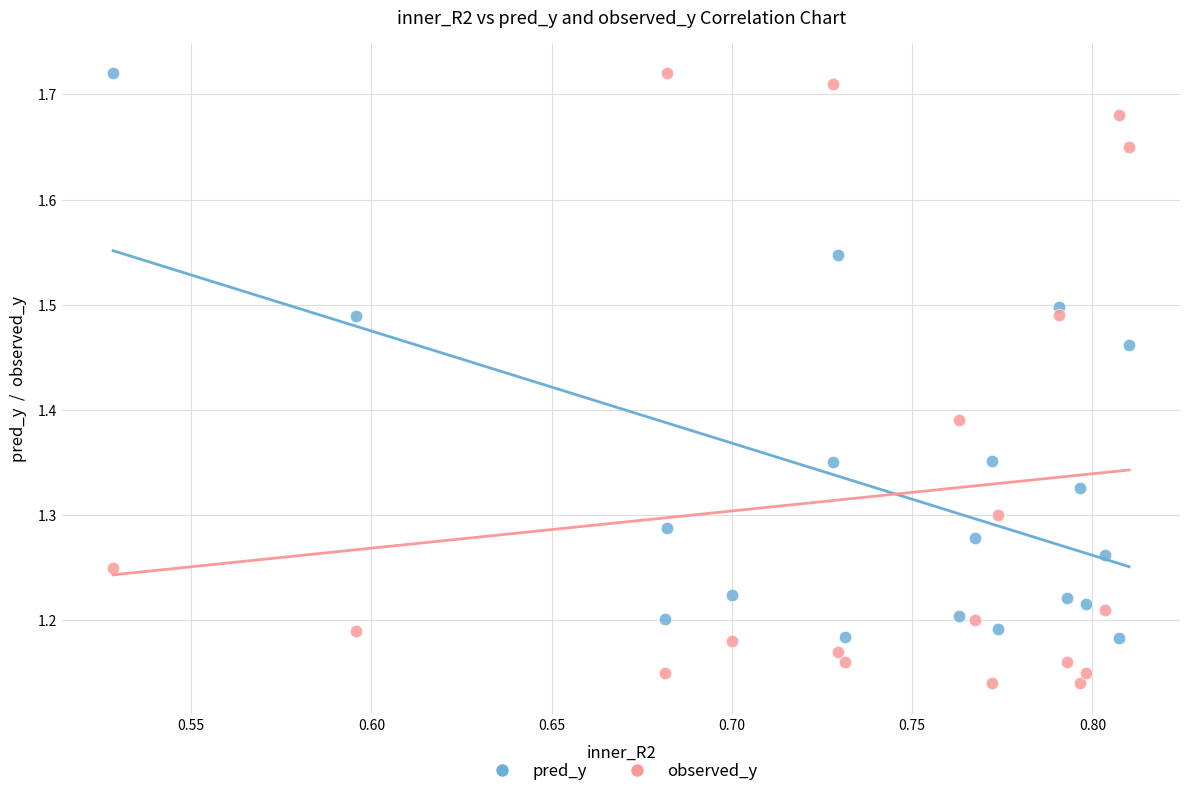

Which series reaches the minimum Y coordinate?

observed_y